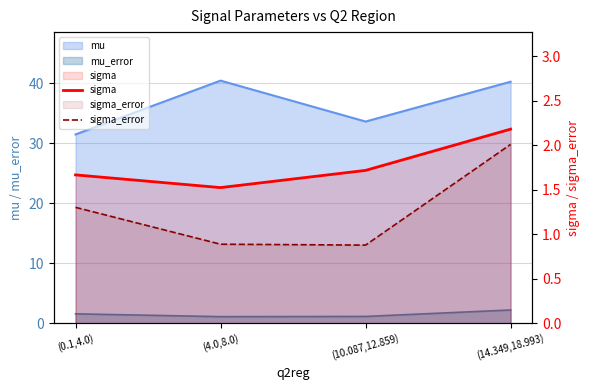

Rank the categories by sigma_error value from lowest to highest.

(10.087,12.859), (4.0,8.0), (0.1,4.0), (14.349,18.993)